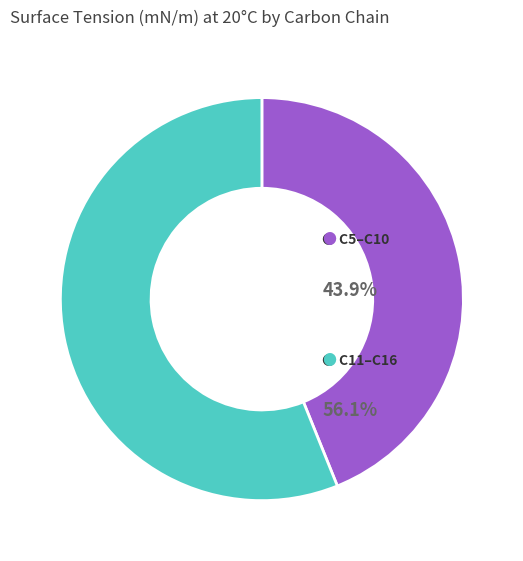

Is there a majority slice in this chart?

Yes